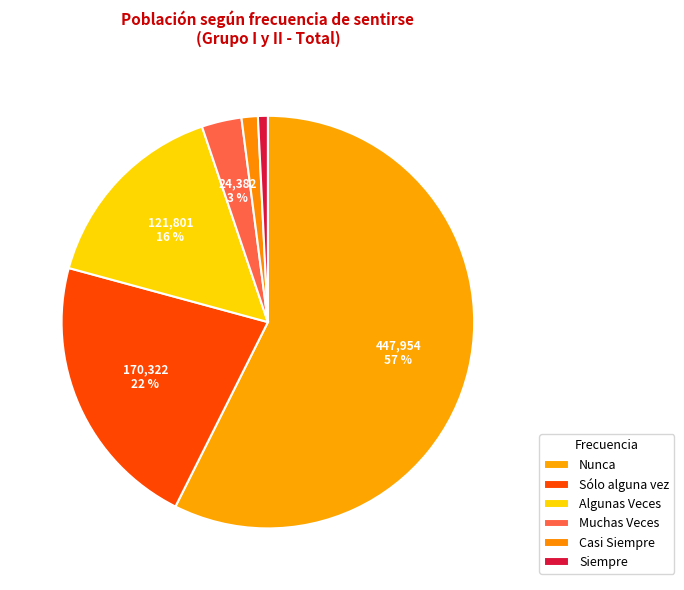

Rank the categories by value from lowest to highest.

Siempre, Casi Siempre, Muchas Veces, Algunas Veces, Sólo alguna vez, Nunca